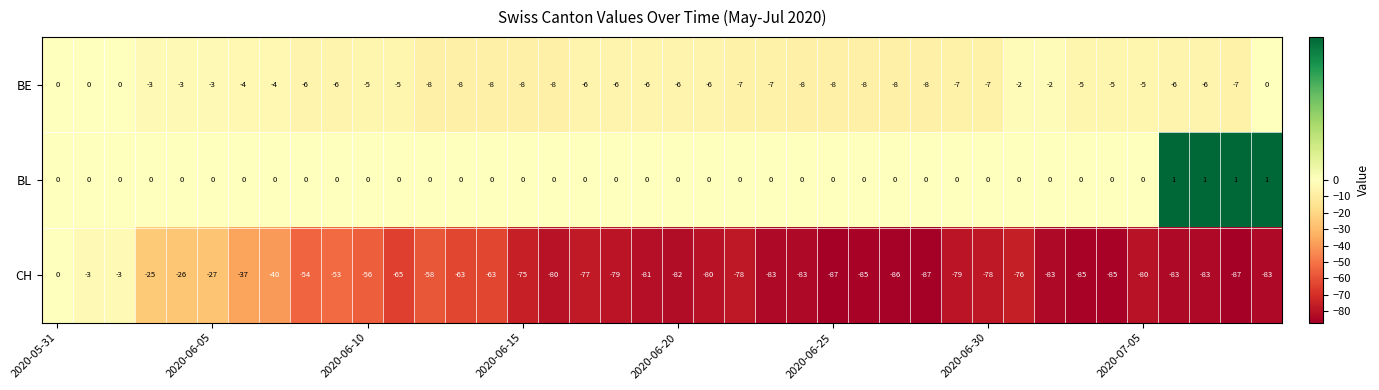

What is the maximum value shown in the chart?

1